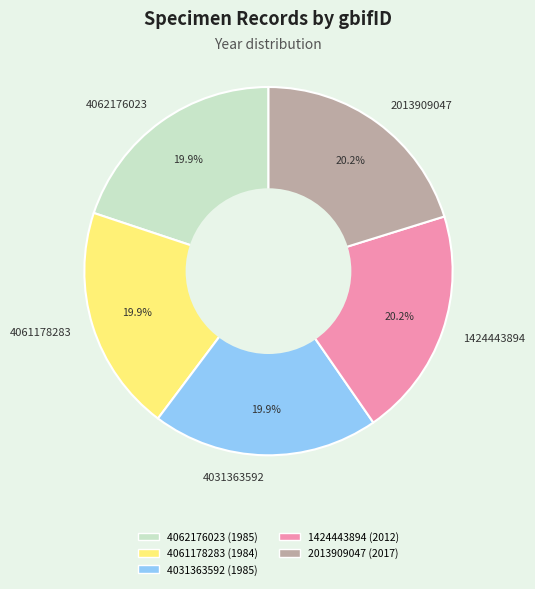

What is the ratio of the value at 2013909047 to the value at 4031363592?

1.0